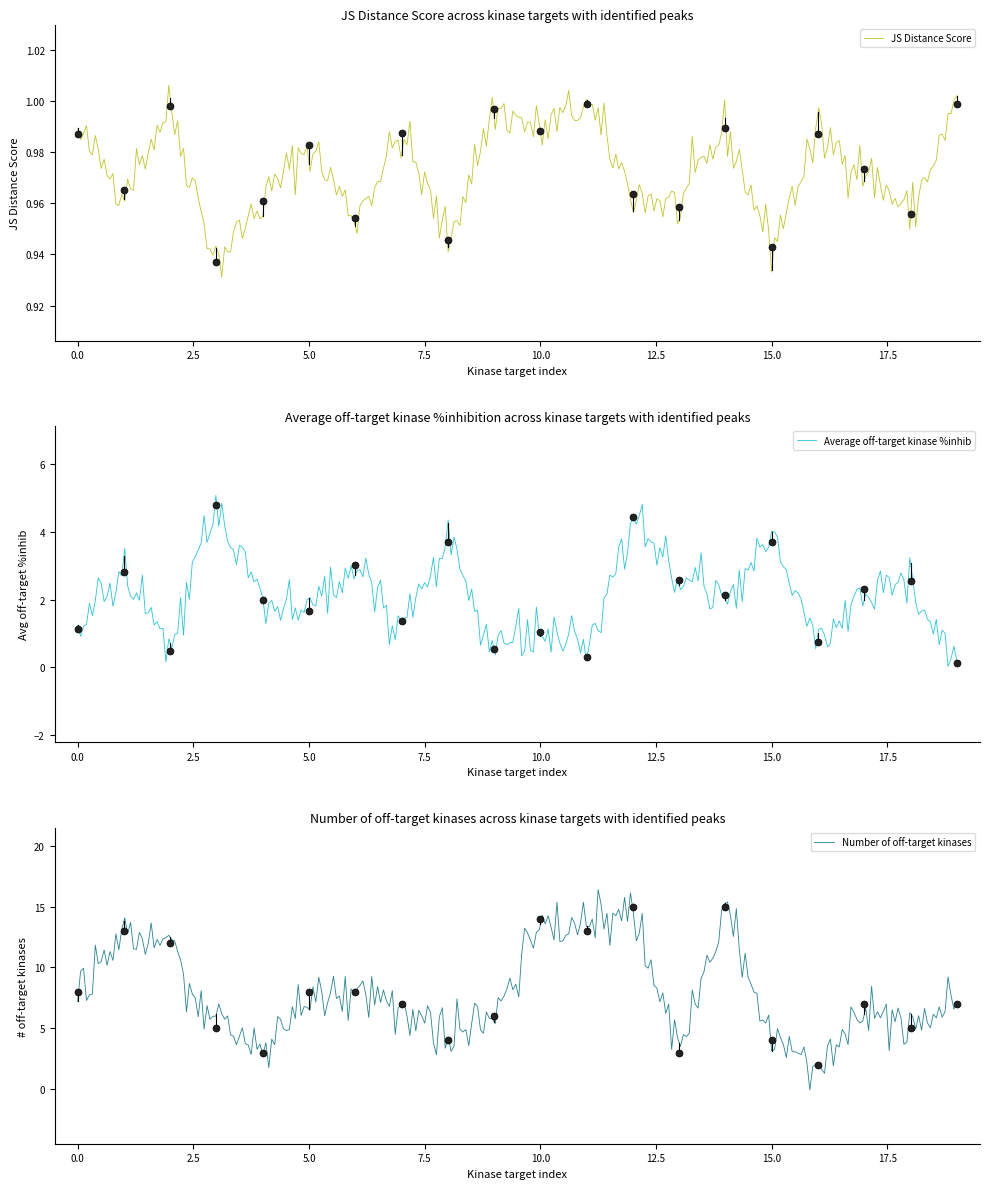

What is the average value of the Average off-target kinase %inhib series?

2.1